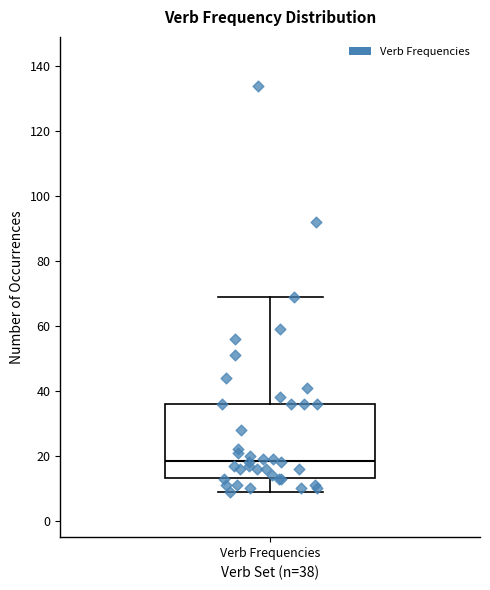

Where is the upper edge of the box for Verb Frequencies on the y-axis? The values are not printed on the chart, so give them approximately, as read against the axis.

36